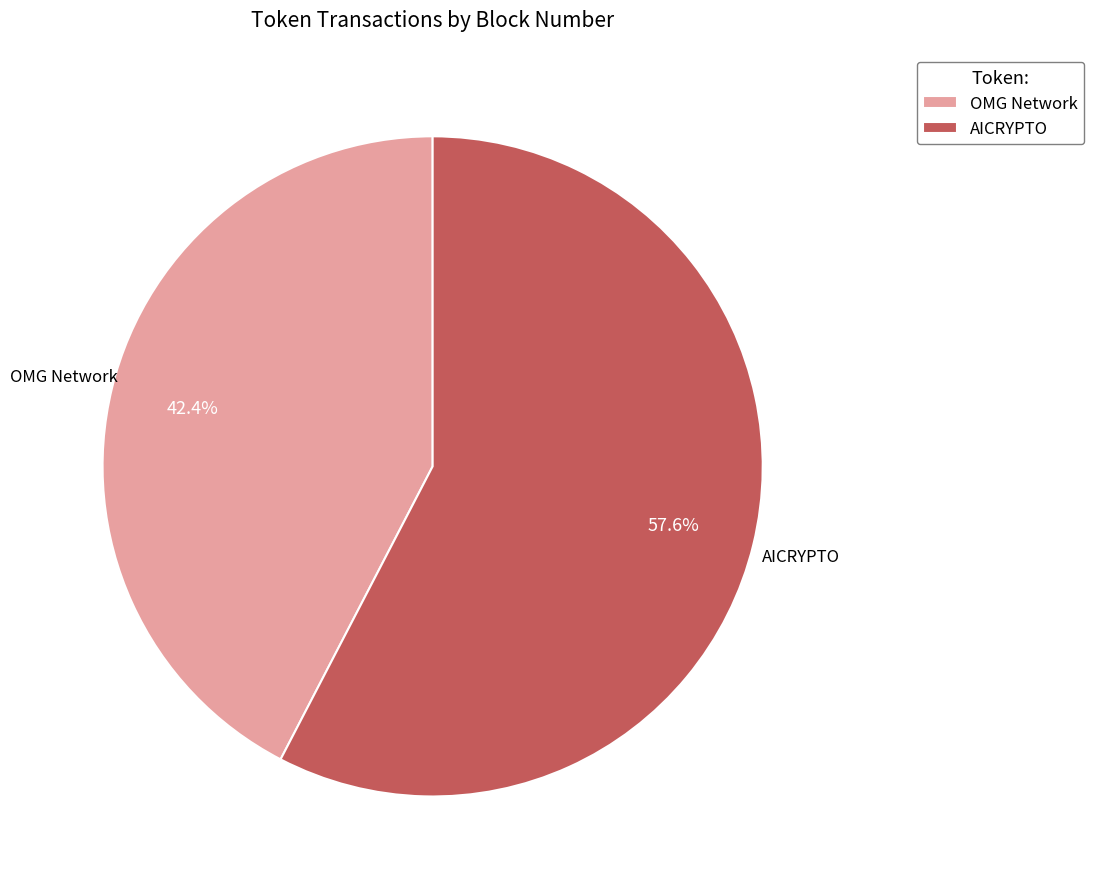

What is the largest slice in the pie chart?

AICRYPTO